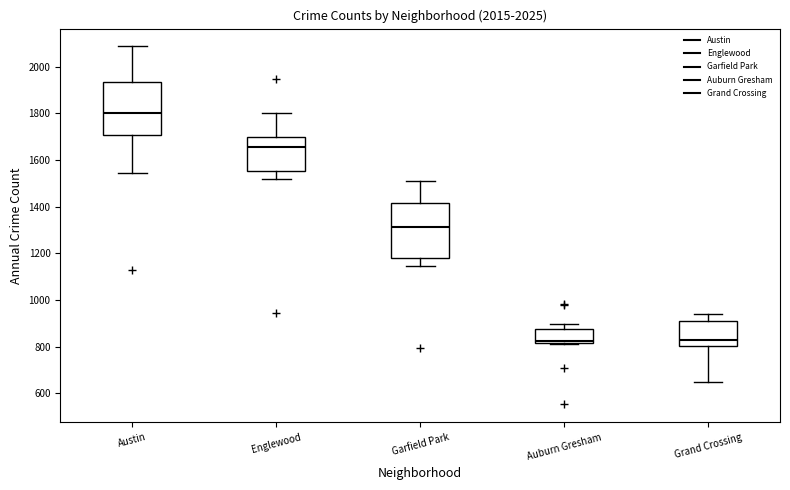

Where is the lower edge of the box for Auburn Gresham on the y-axis? The values are not printed on the chart, so give them approximately, as read against the axis.

820